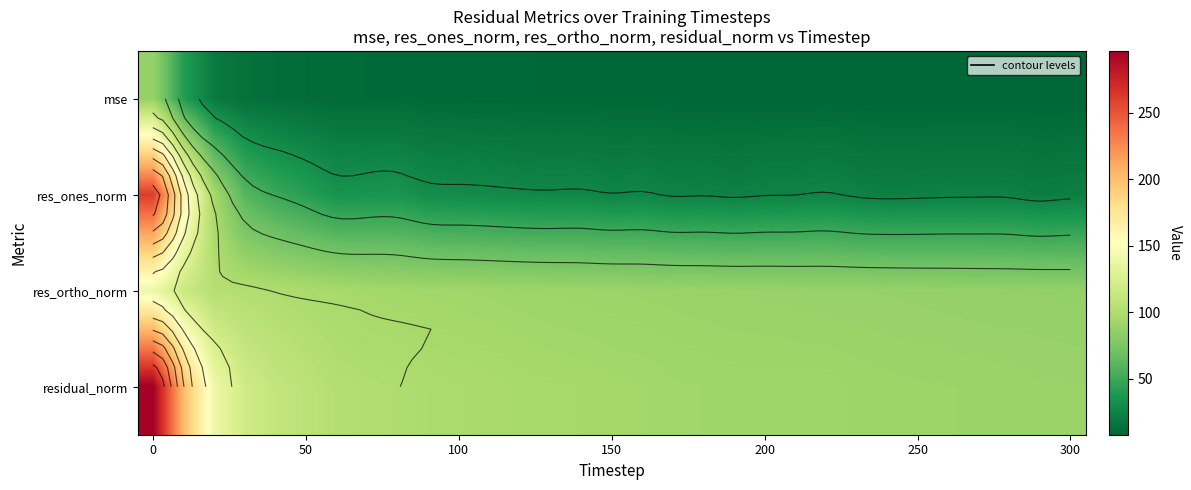

How many categories are shown in the chart?

31